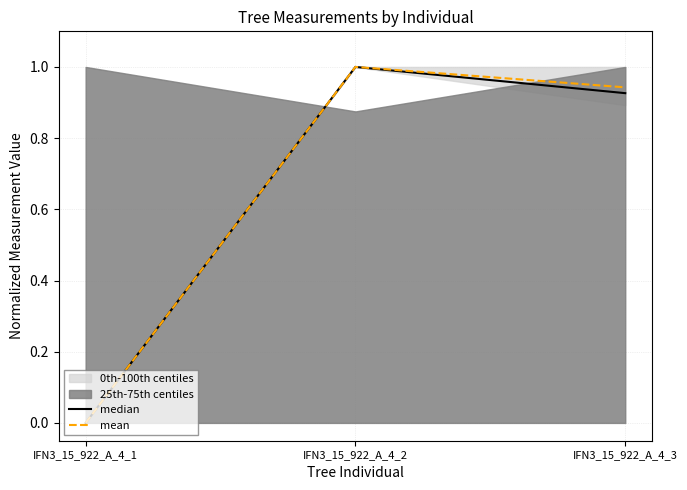

At which category is the sum across all series the highest?

IFN3_15_922_A_4_2